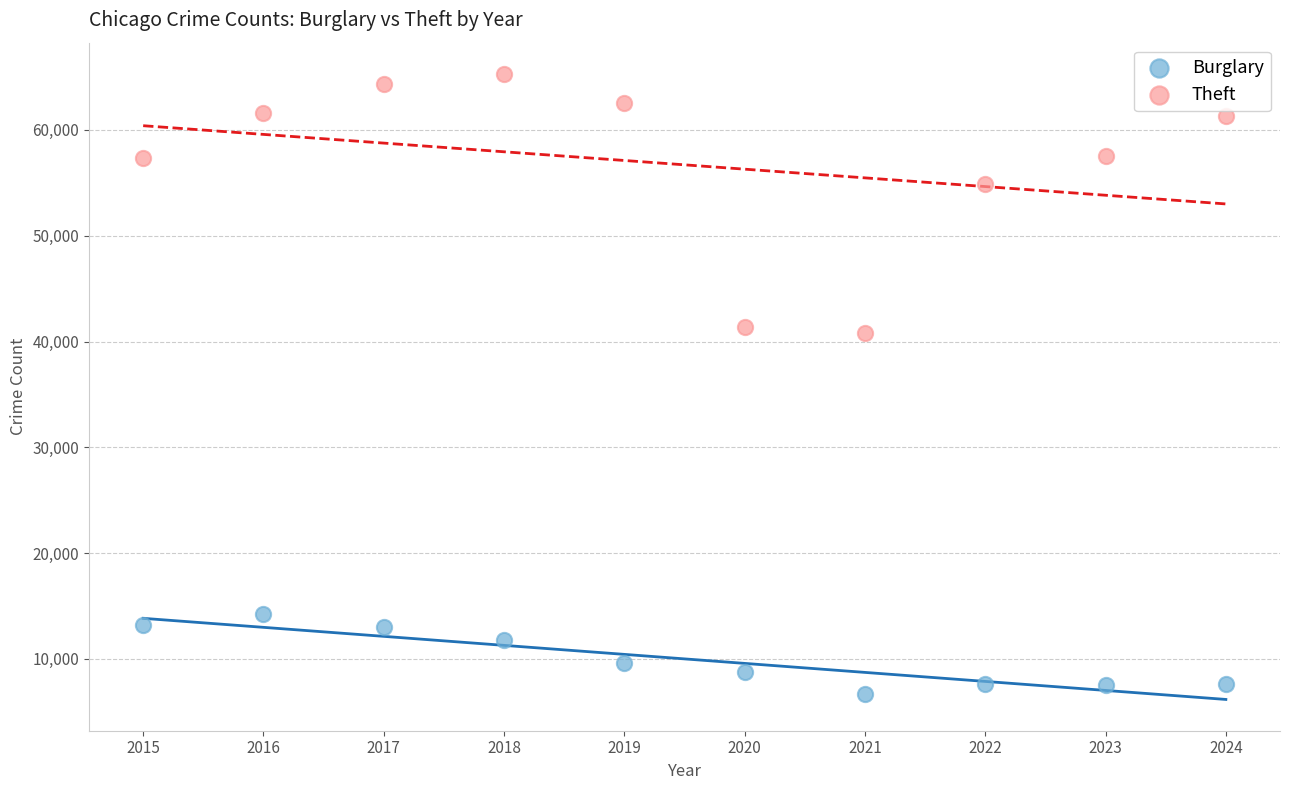

In the Theft series, what Y value is closest to 53055?

54899